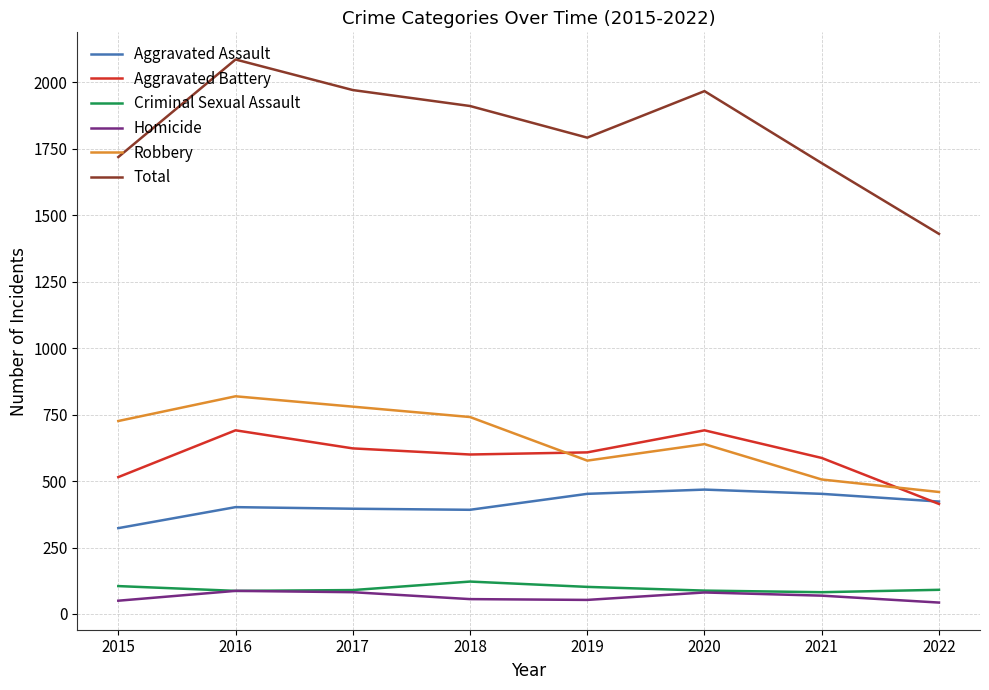

Is it true that Criminal Sexual Assault equals 88 at 2020?

True